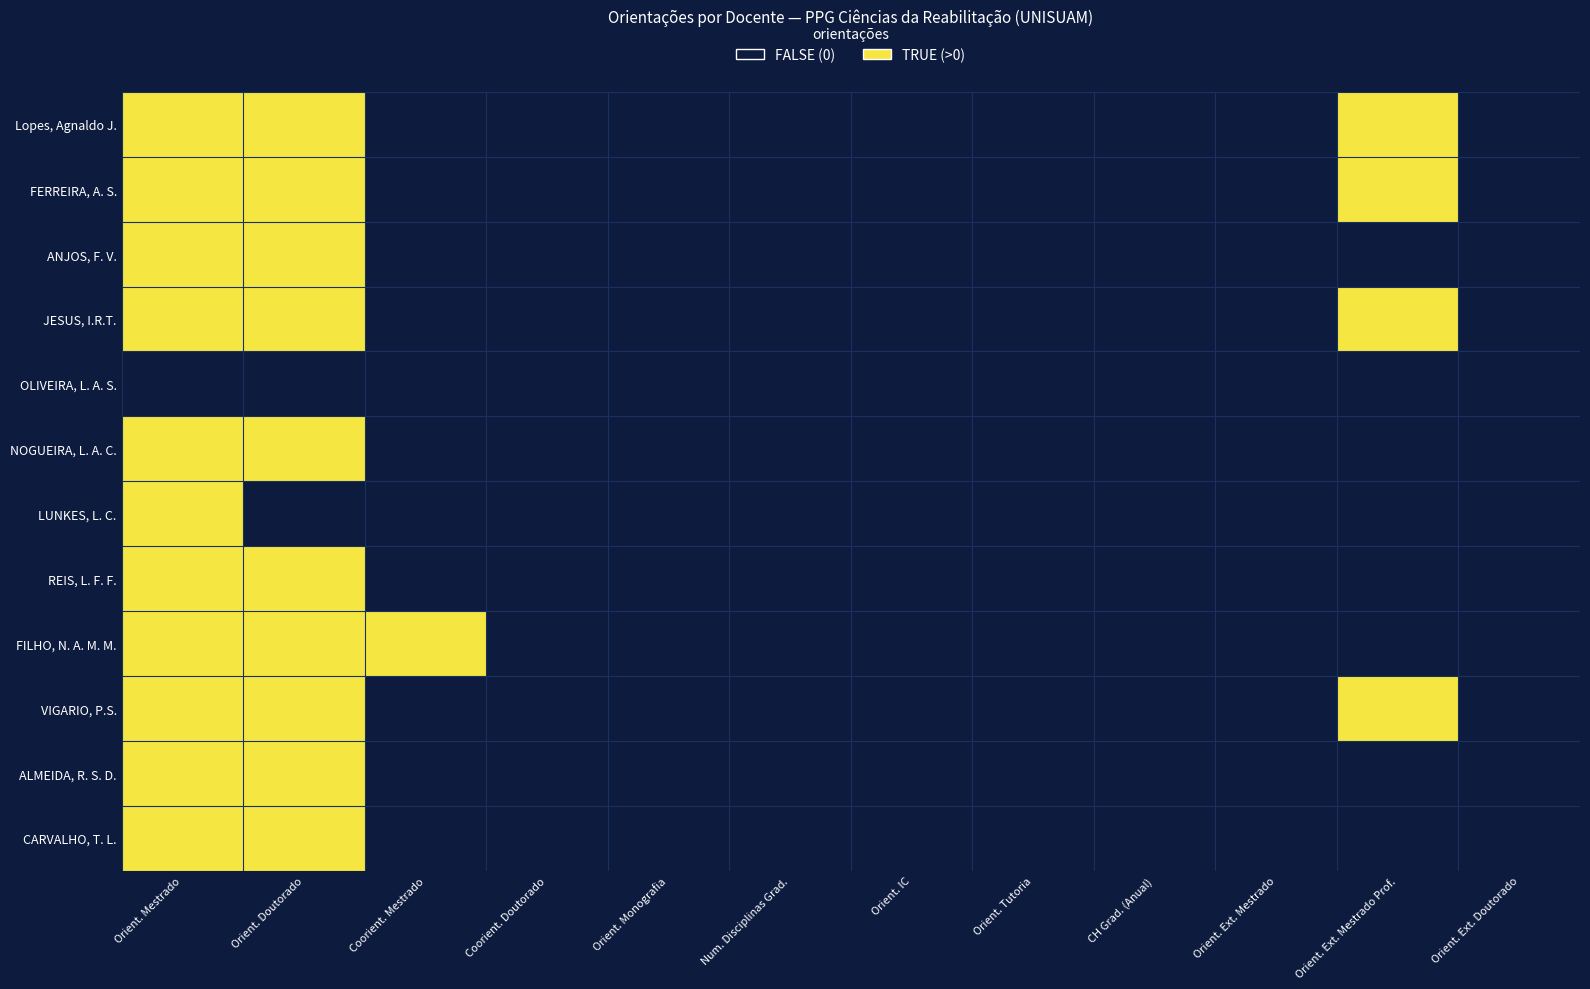

Count the number of categories in the chart.

12